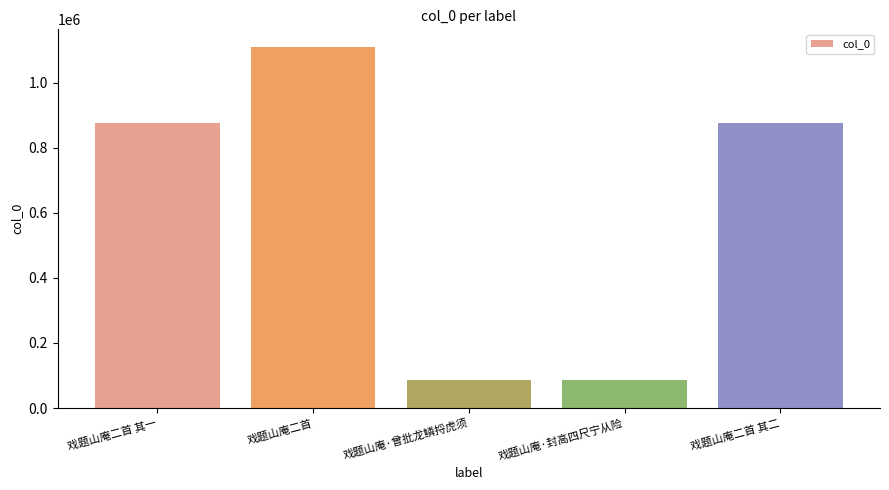

What is the difference between the values at 戏题山庵二首 and 戏题山庵二首 其一?

232180